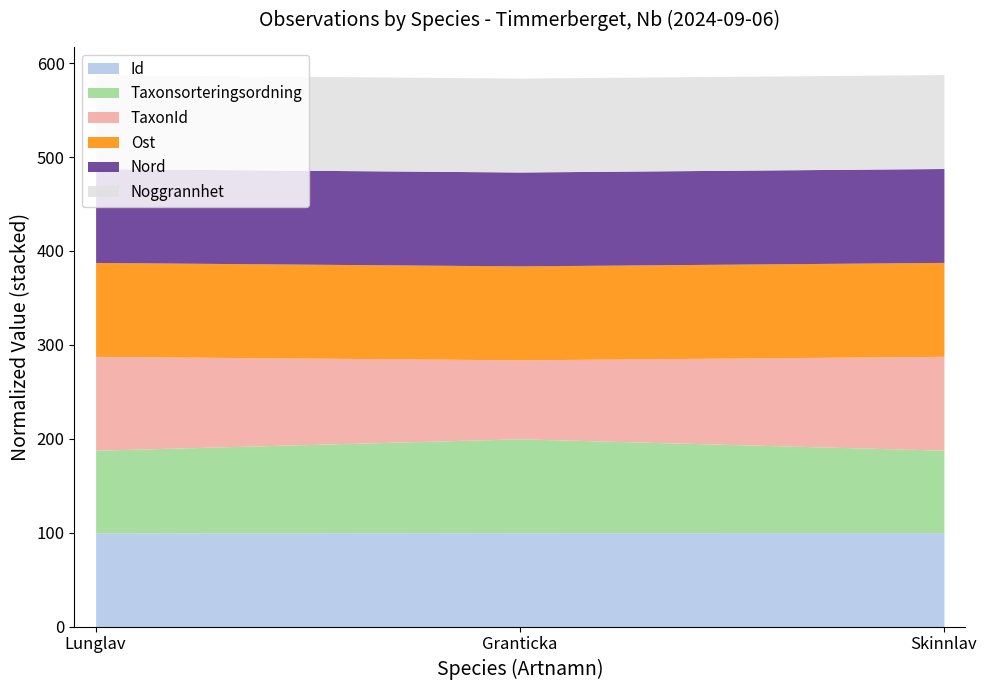

What is the minimum value for Id?

99.8